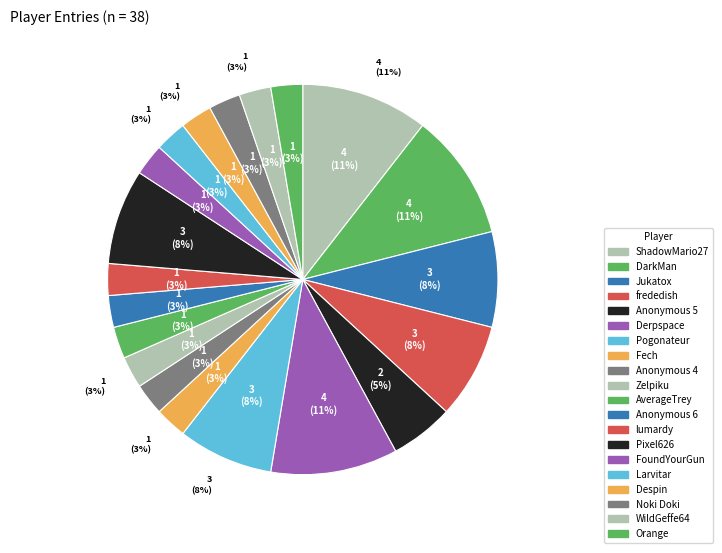

Count the number of slices in the pie.

20